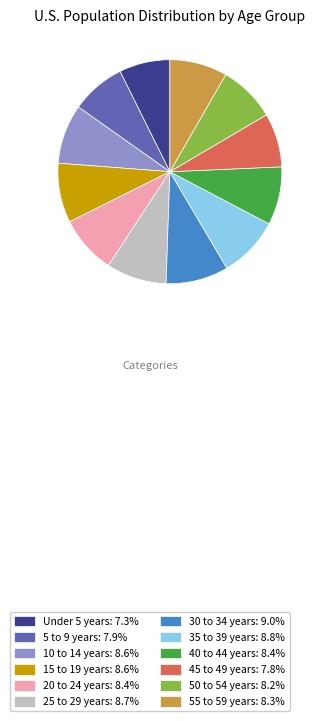

True or false: 10 to 14 years accounts for 1% of the total.

False